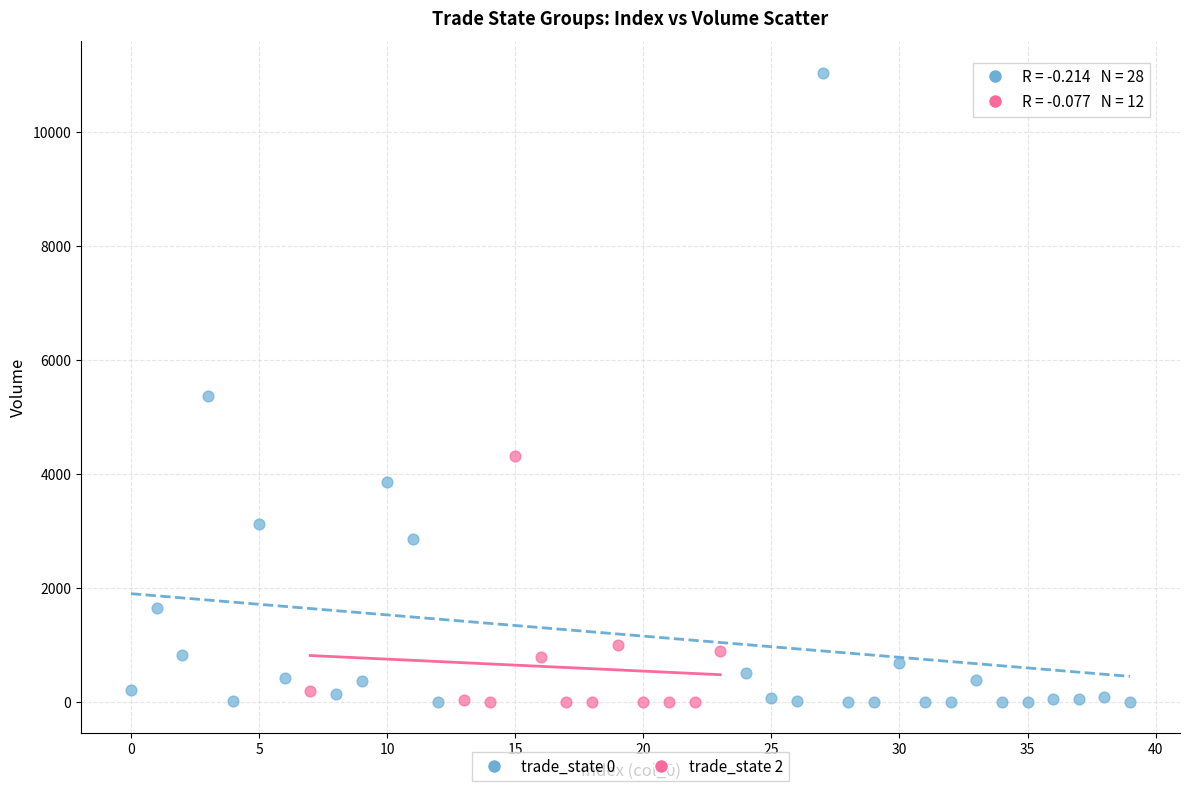

Which series has the widest spread of Y values?

trade_state 0